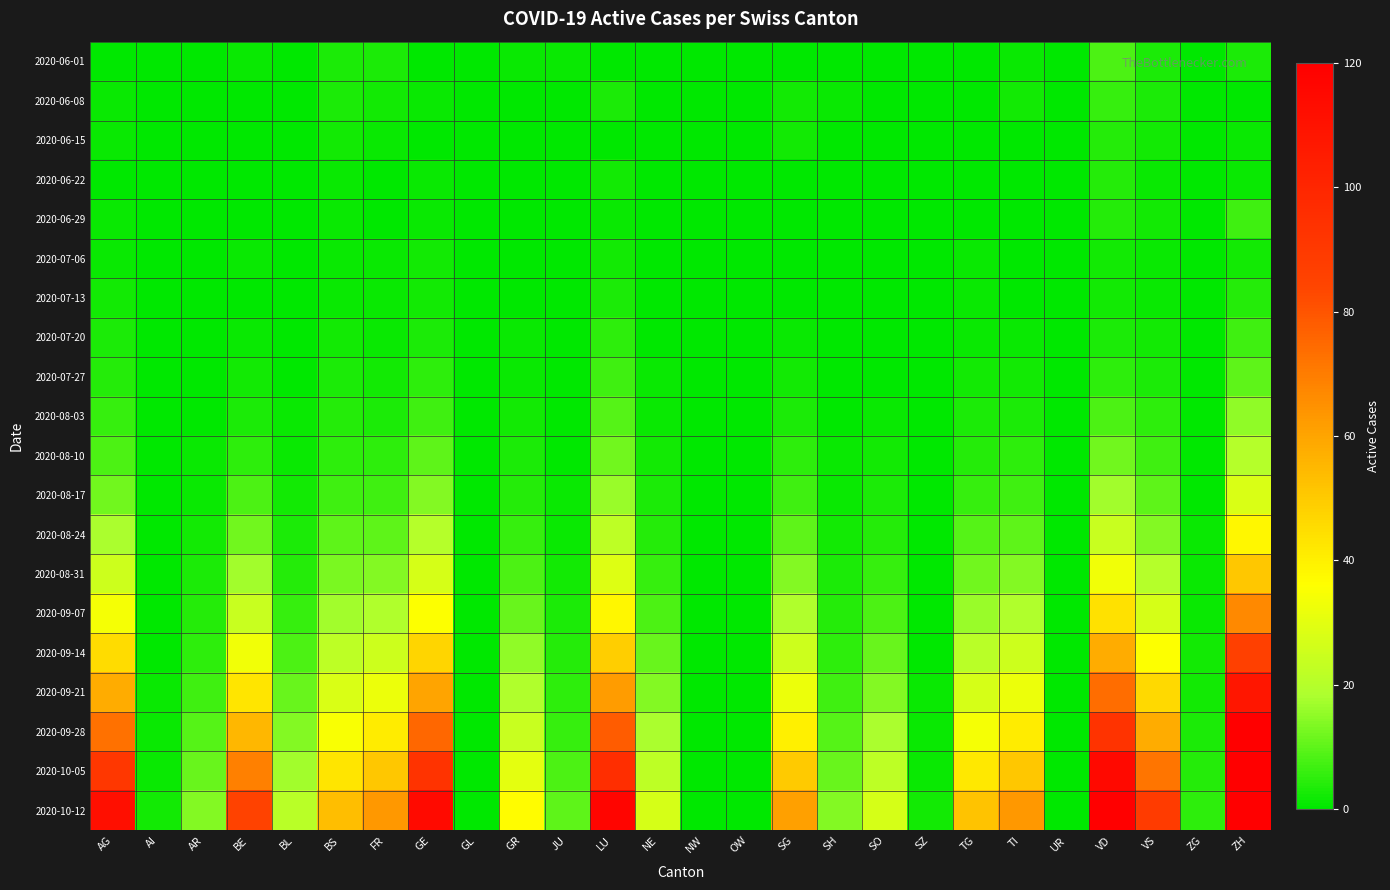

Rank the series at GR from lowest to highest value.

2020-06-08, 2020-06-15, 2020-06-22, 2020-06-29, 2020-07-06, 2020-07-13, 2020-06-01, 2020-07-20, 2020-07-27, 2020-08-03, 2020-08-10, 2020-08-17, 2020-08-24, 2020-08-31, 2020-09-07, 2020-09-14, 2020-09-21, 2020-09-28, 2020-10-05, 2020-10-12